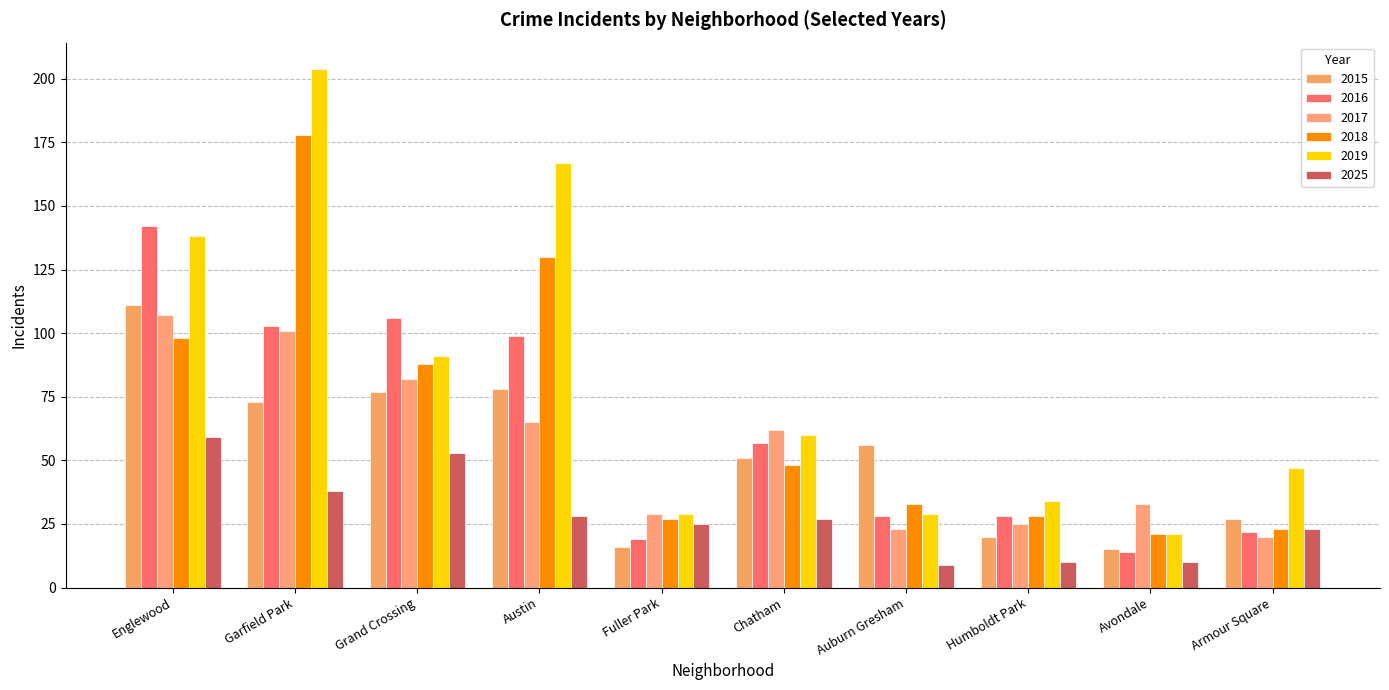

Does the chart contain any negative values?

No